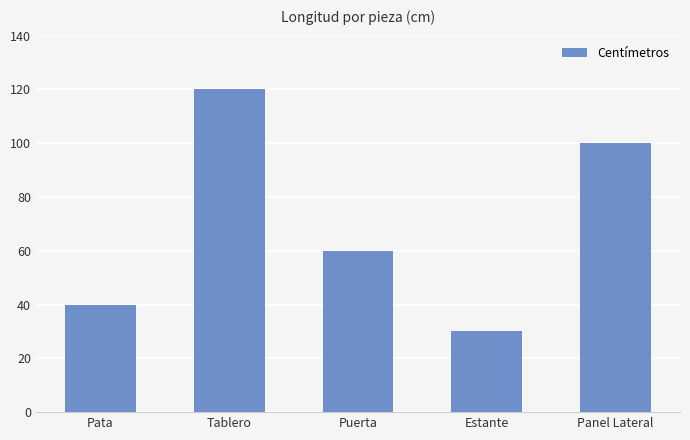

Reading left to right, list all the values displayed in this chart.

Pata=40	Tablero=120	Puerta=60	Estante=30	Panel Lateral=100